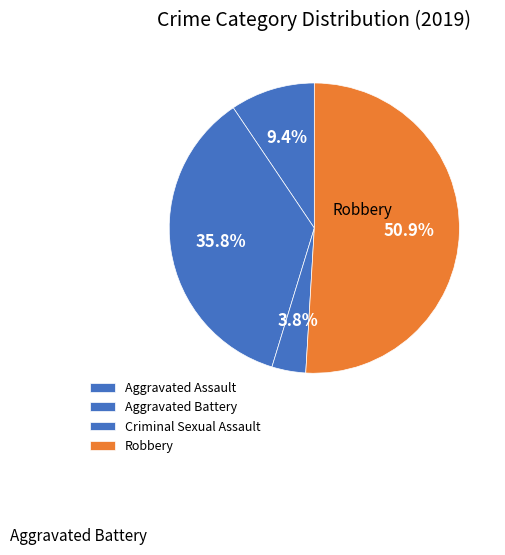

To the nearest percent, what portion does Aggravated Battery represent?

9%